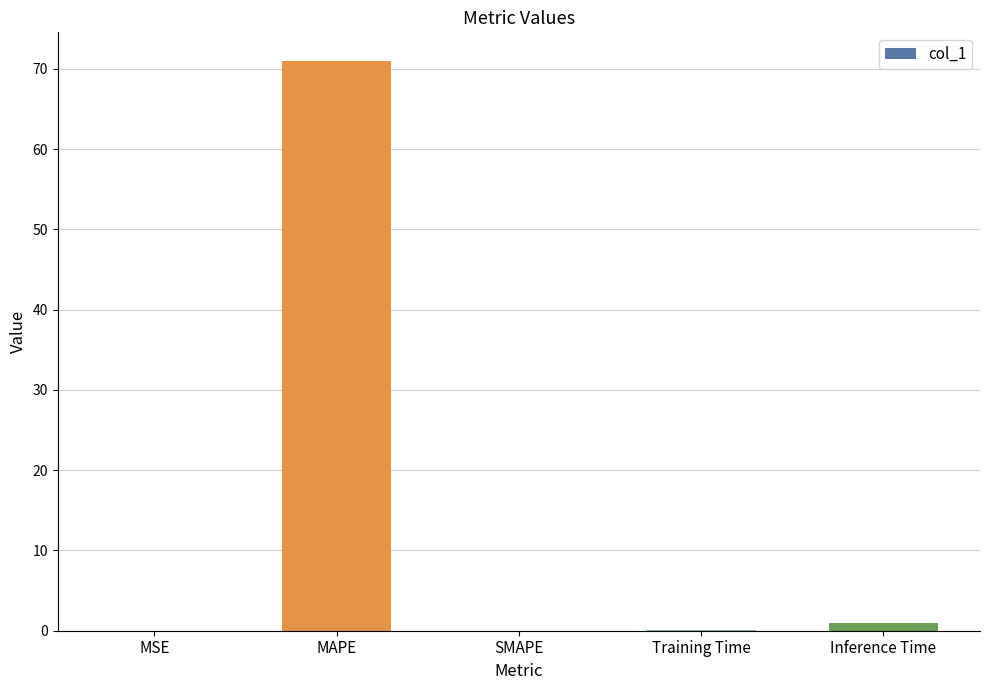

What is the sum of all values?

72.1